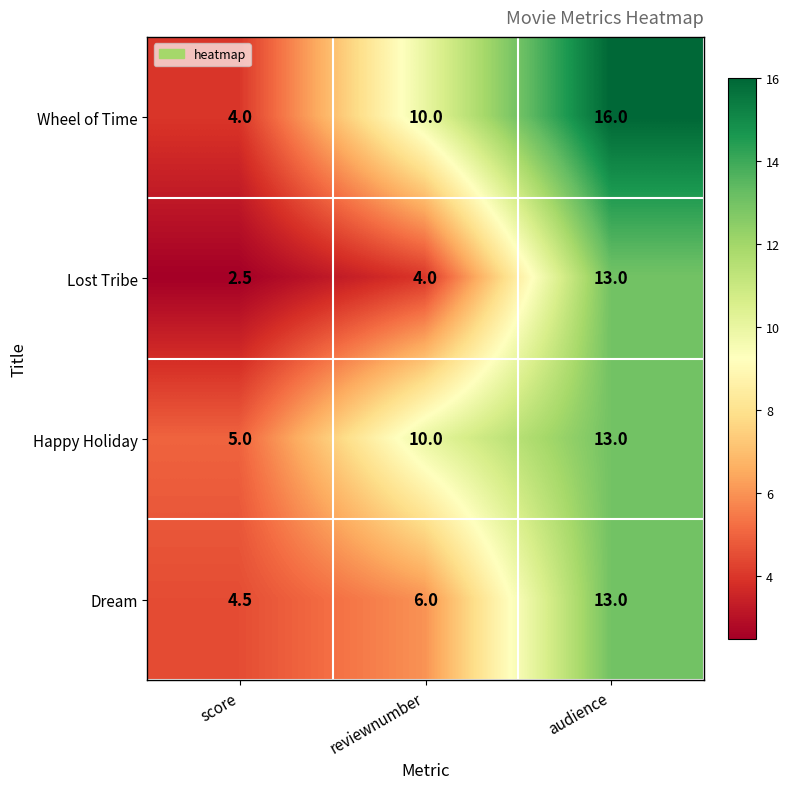

Reading right to left, transcribe all the data shown in this chart.

Wheel of Time: audience=16.0	reviewnumber=10.0	score=4.0
Lost Tribe: audience=13.0	reviewnumber=4.0	score=2.5
Happy Holiday: audience=13.0	reviewnumber=10.0	score=5.0
Dream: audience=13.0	reviewnumber=6.0	score=4.5